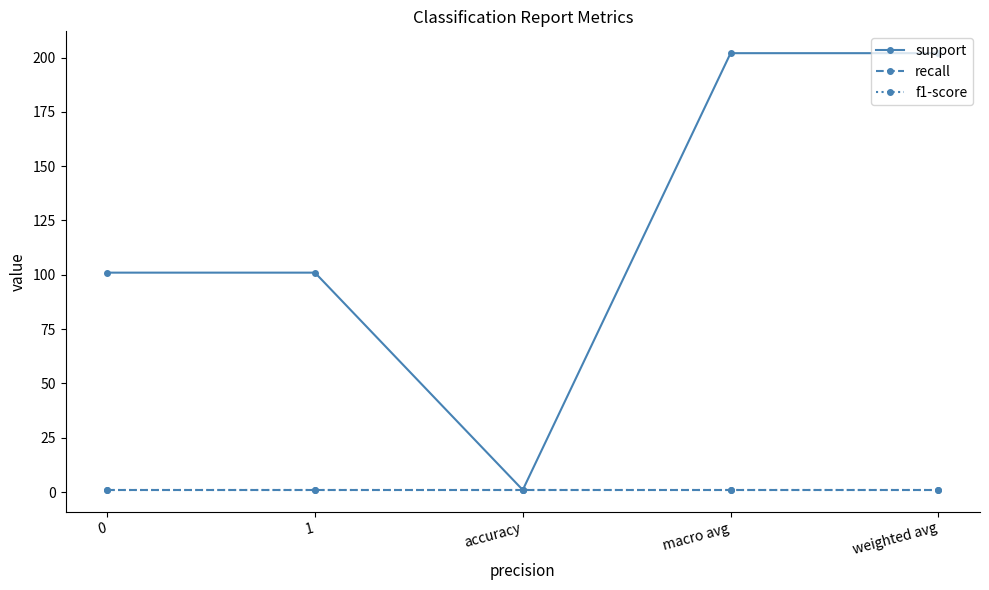

How many interior local valleys does the support series have?

1